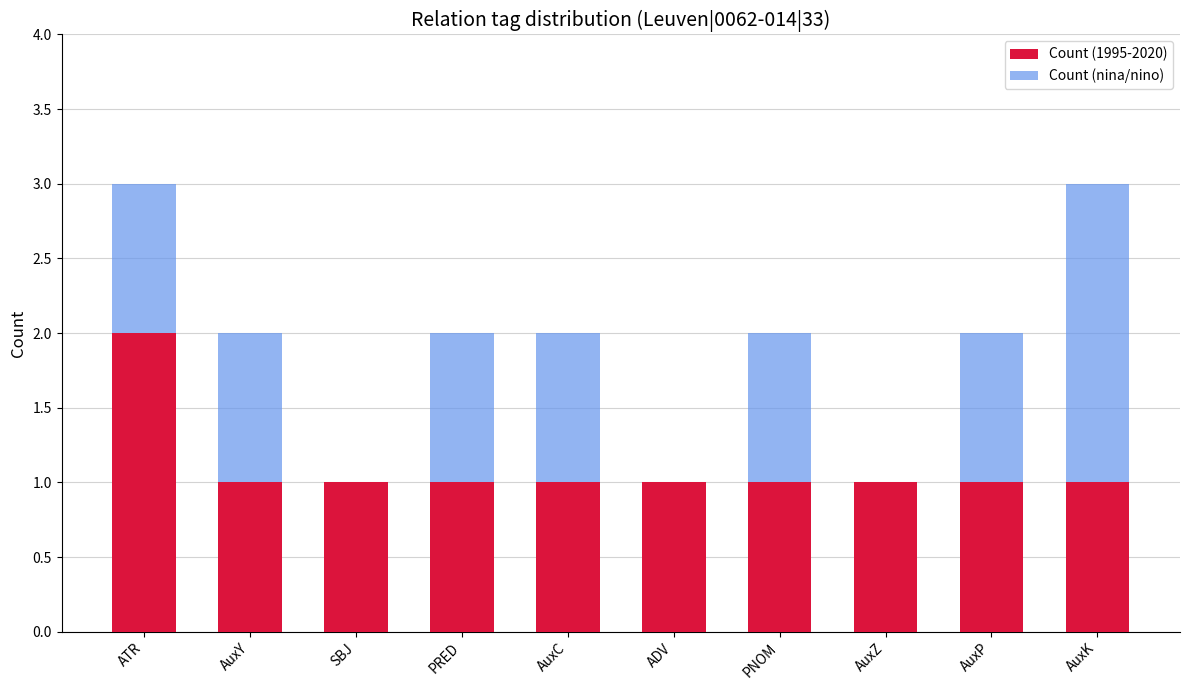

Is it true that Count (1995-2020) equals 0 at AuxY?

False